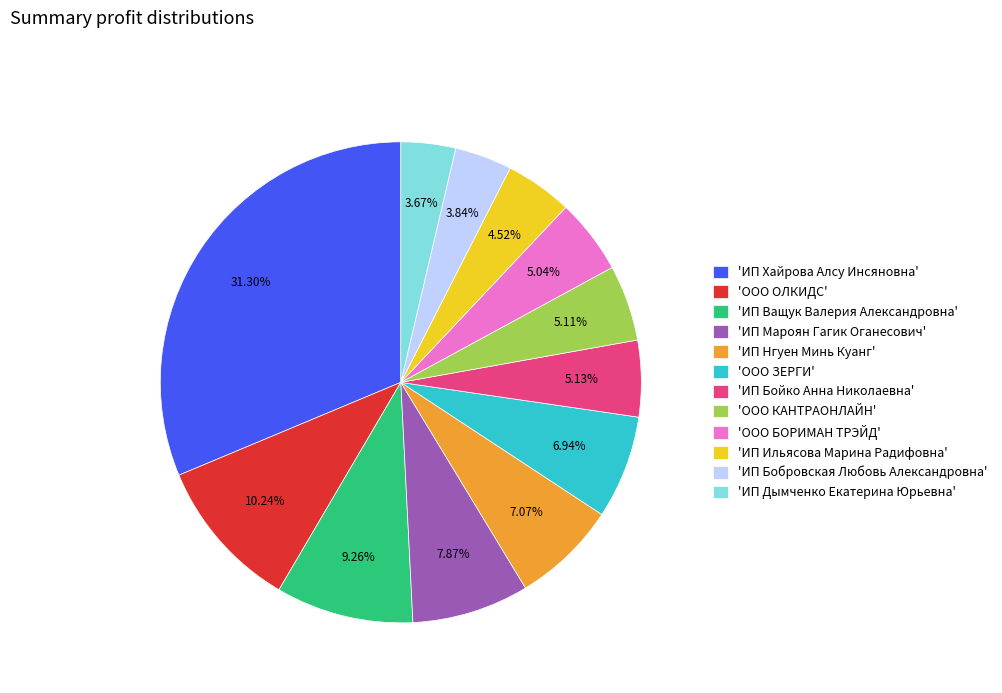

How many segments does this pie chart have?

12